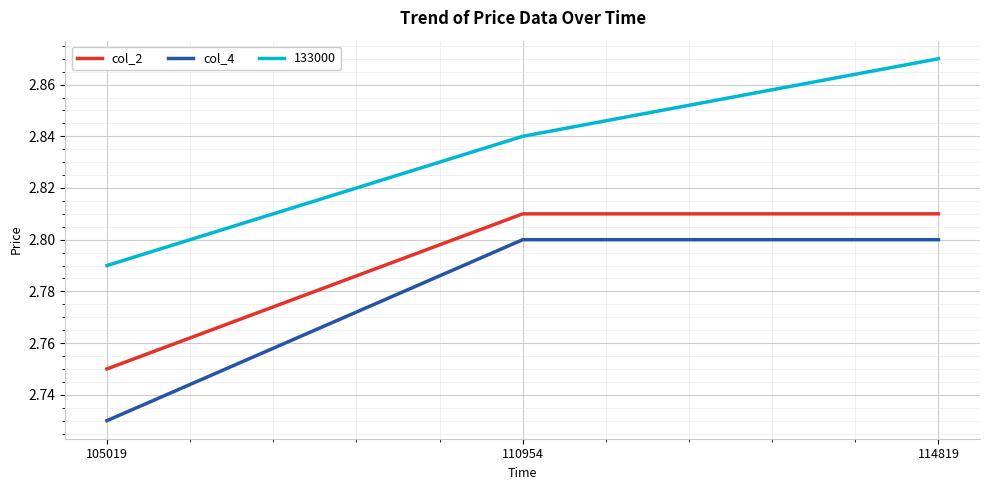

Which series has the largest total across all categories?

133000